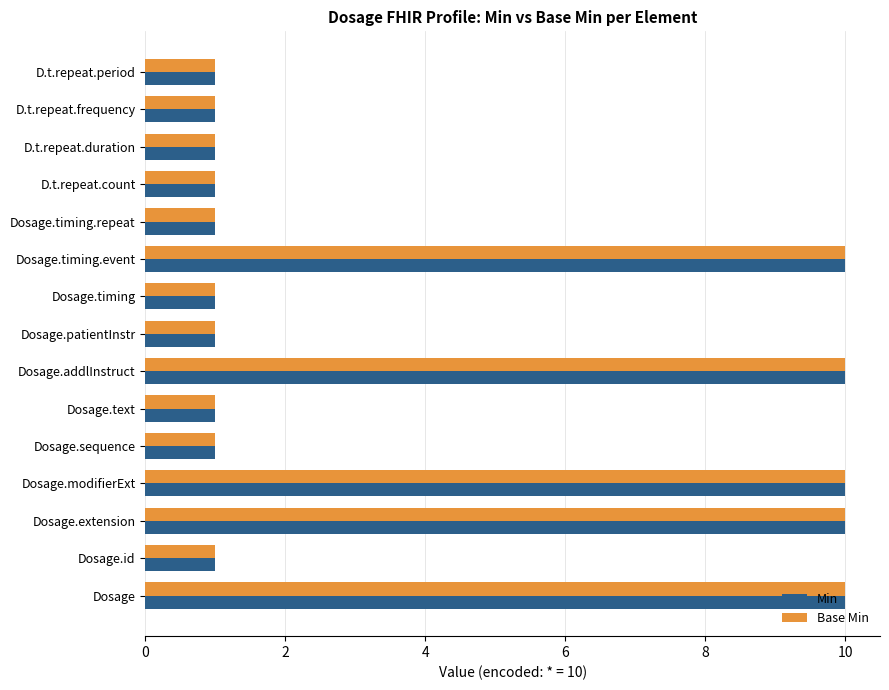

What is the maximum value shown in the chart?

10